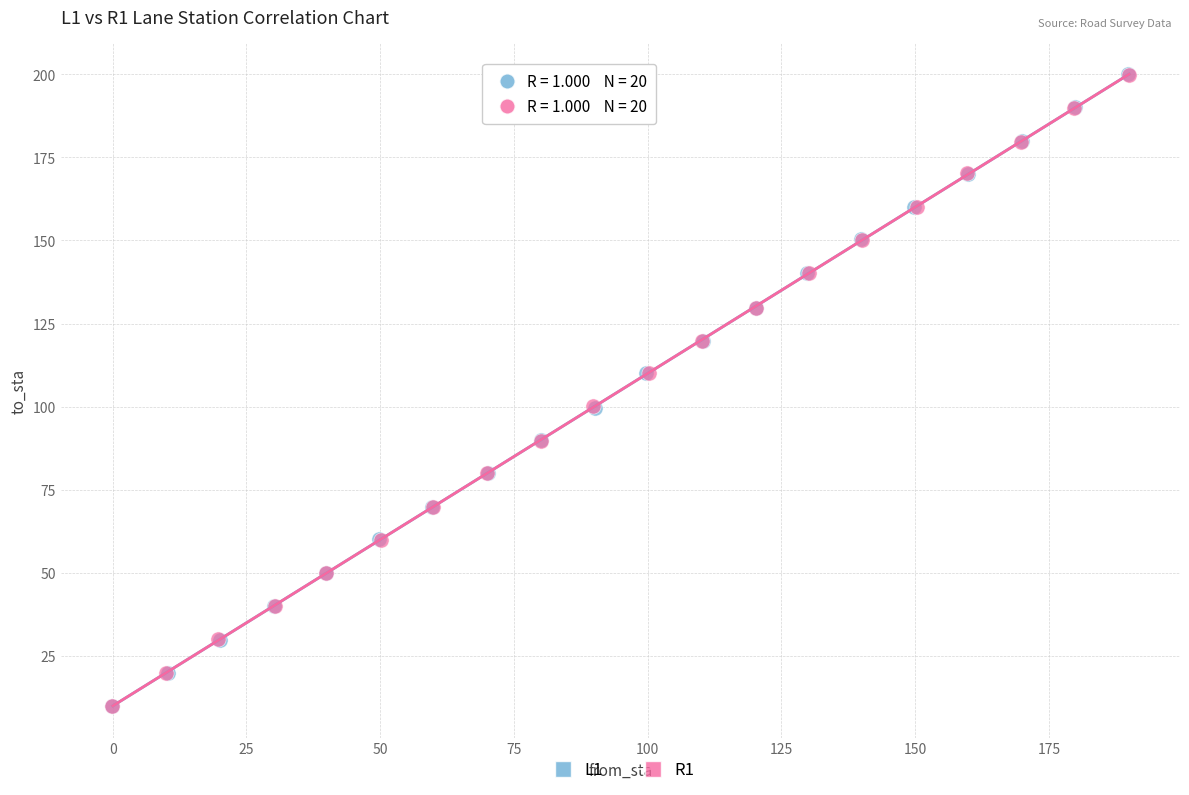

Which series has the widest spread of Y values?

L1